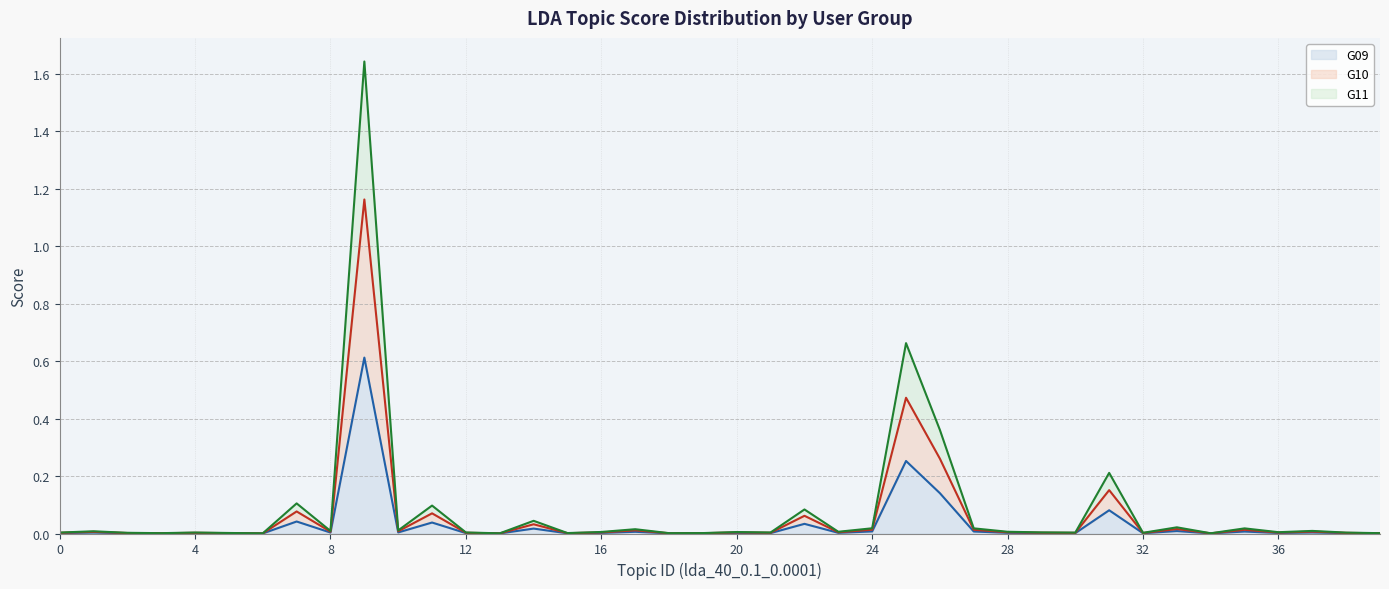

How many interior local peaks does the G11 line series have?

14